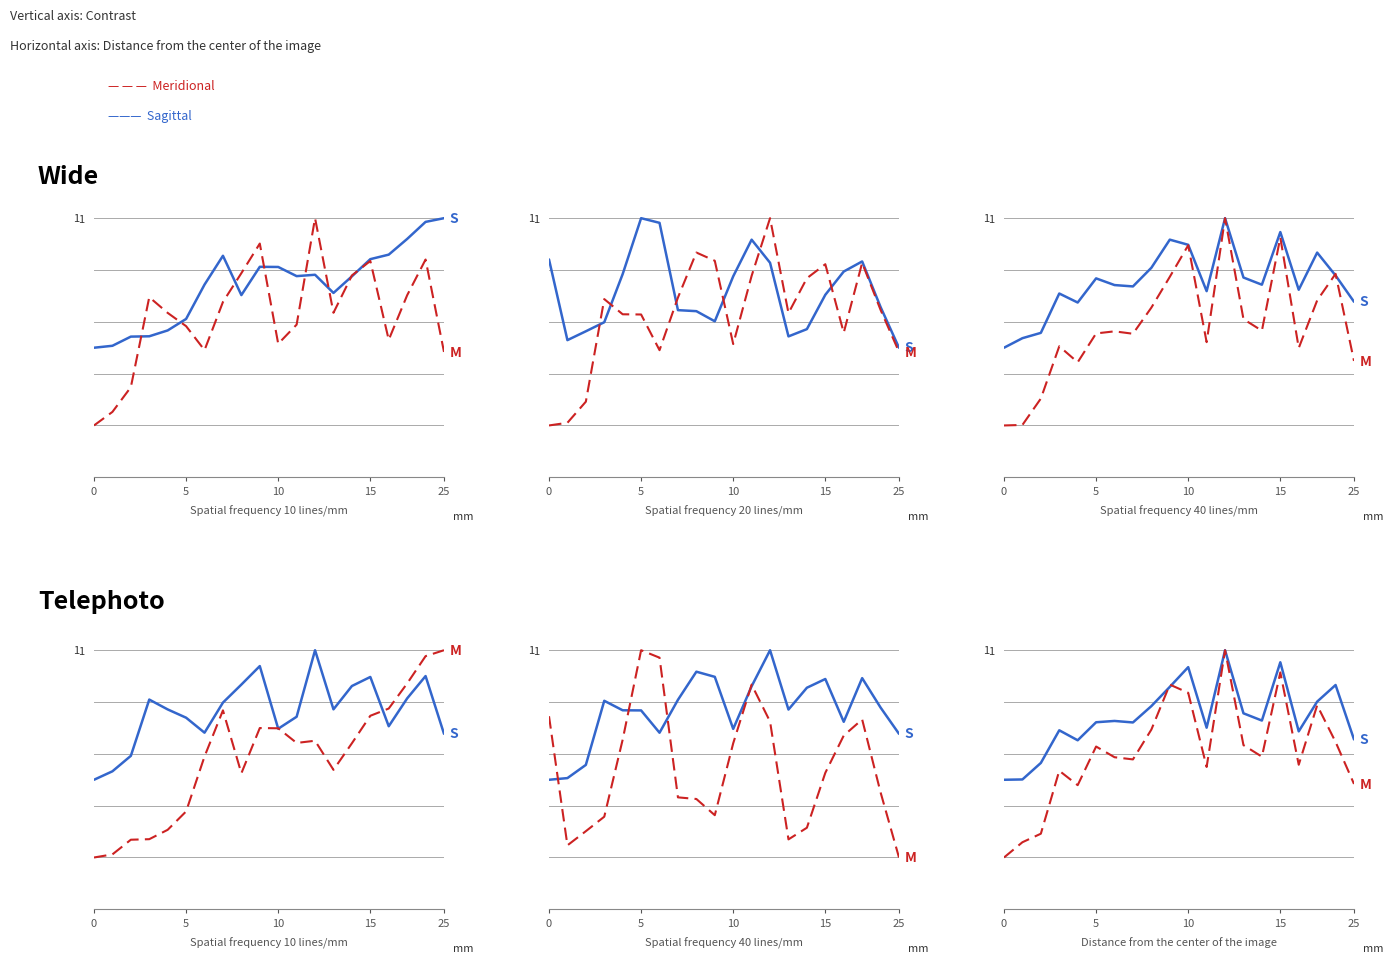

What is the value of the Meridional point at the 13th from the left?

1.0